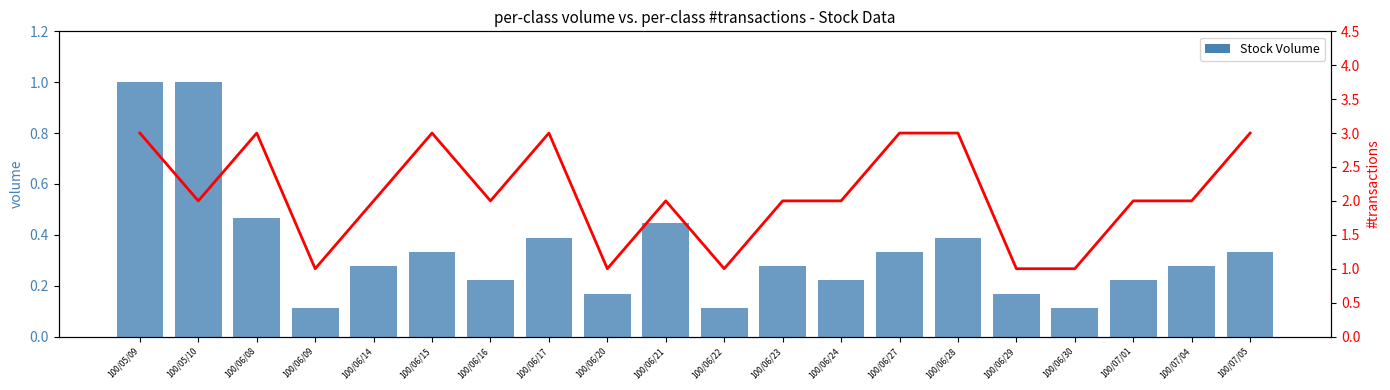

At which category is the sum across all series the highest?

100/05/09